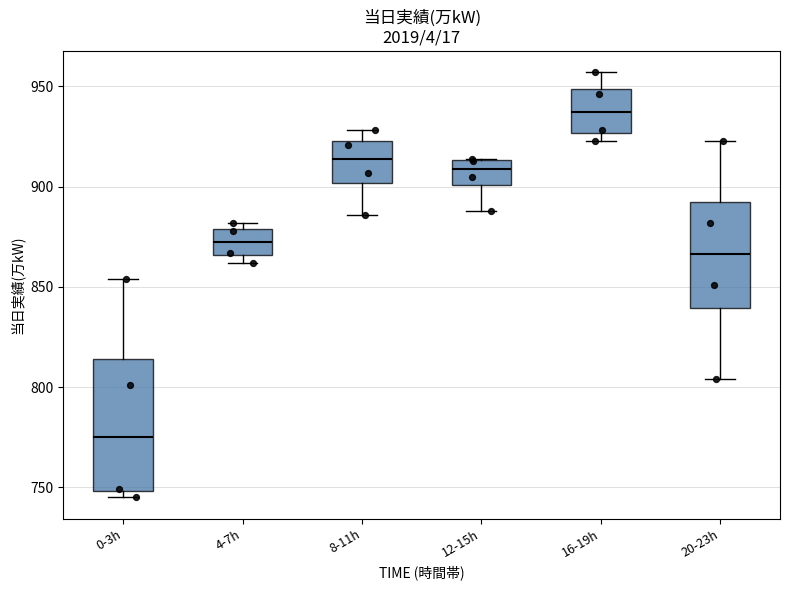

Reading left to right, read every box against the y-axis: the position of its median line, the range the box covers, and the ends of its whiskers. The values are not printed on the chart, so give them approximately, as read against the axis.

0-3h: median 775, box 750 to 815, whiskers 745 to 855
4-7h: median 875, box 865 to 880, whiskers 860 to 880 (just above the box's upper edge)
8-11h: median 915, box 900 to 925, whiskers 885 to 930
12-15h: median 910, box 900 to 915, whiskers 890 to 915
16-19h: median 935, box 925 to 950, whiskers 925 (just below the box's lower edge) to 955
20-23h: median 865, box 840 to 890, whiskers 805 to 925